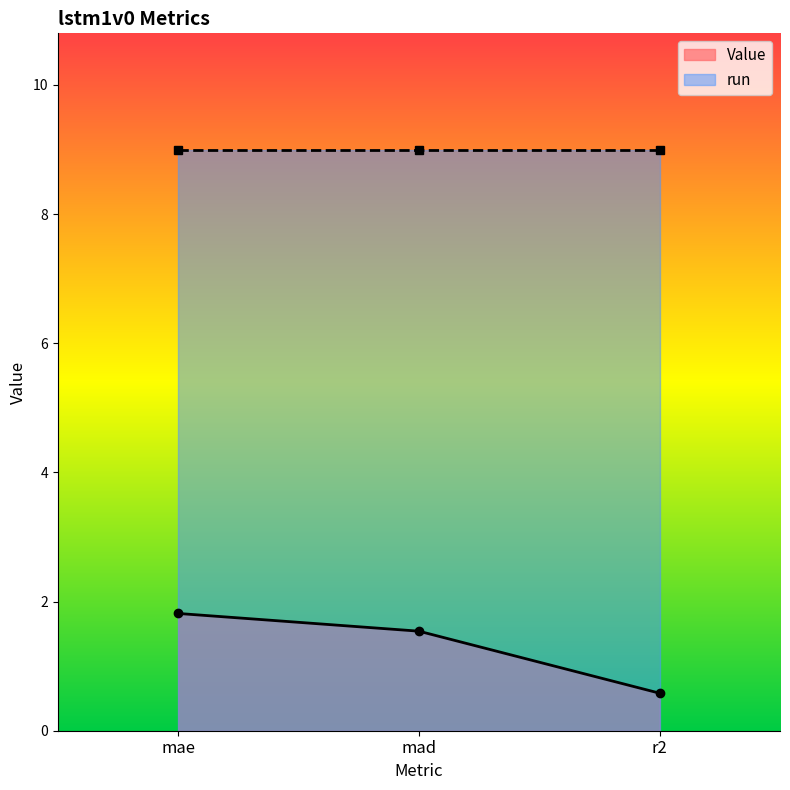

The value of Value at mae is 1.0. True or false?

False